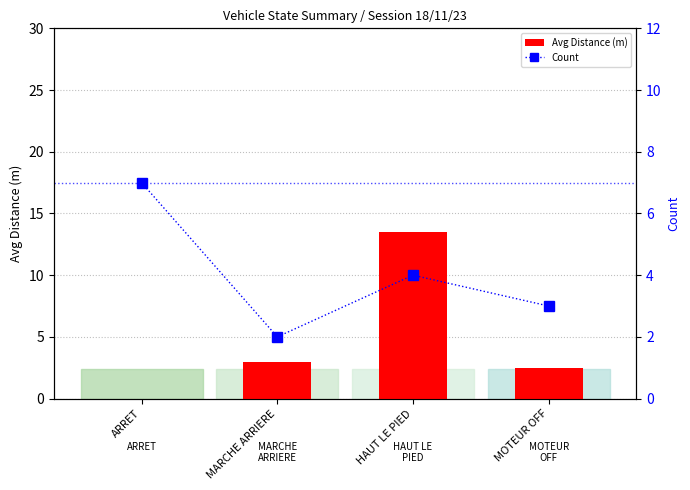

At which category is the sum across all series the highest?

HAUT LE PIED